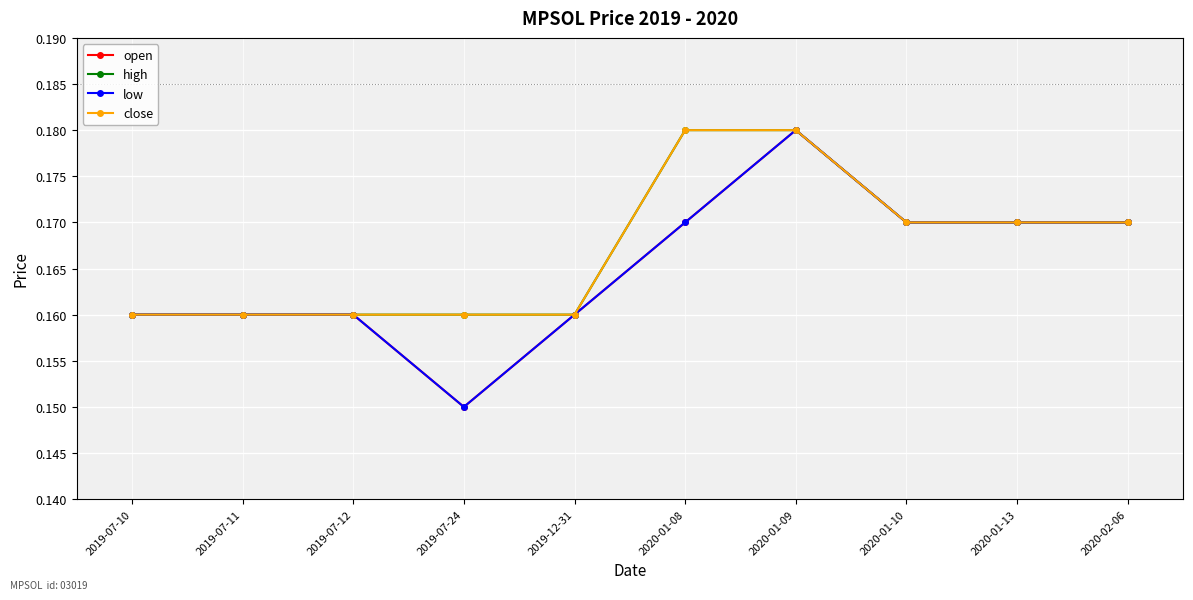

At which label does open reach its minimum?

2019-07-24